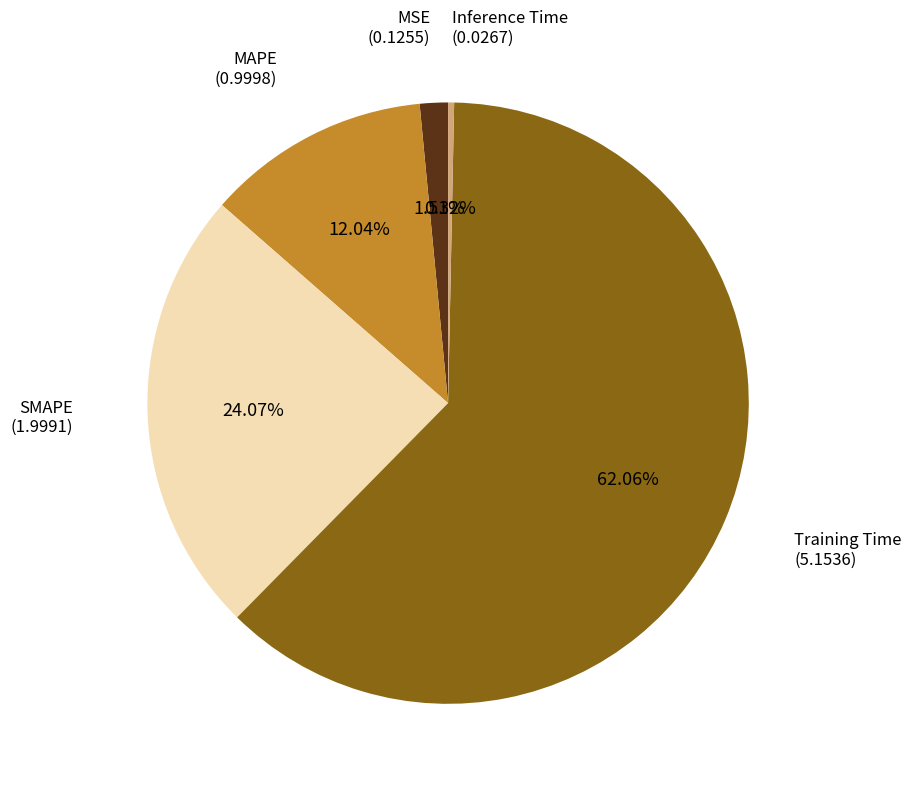

What percentage is the MSE slice, to the nearest percent?

2%